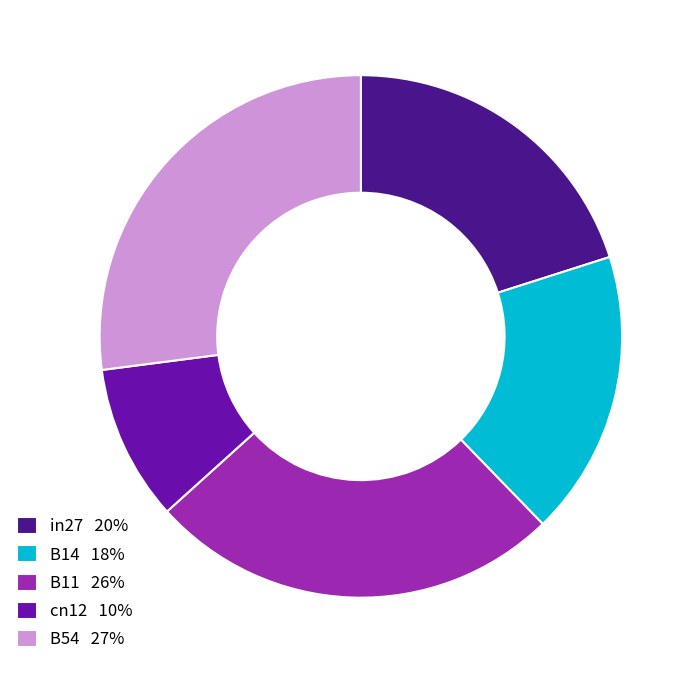

Between B54 27% and cn12 10%, which is larger?

B54 27%